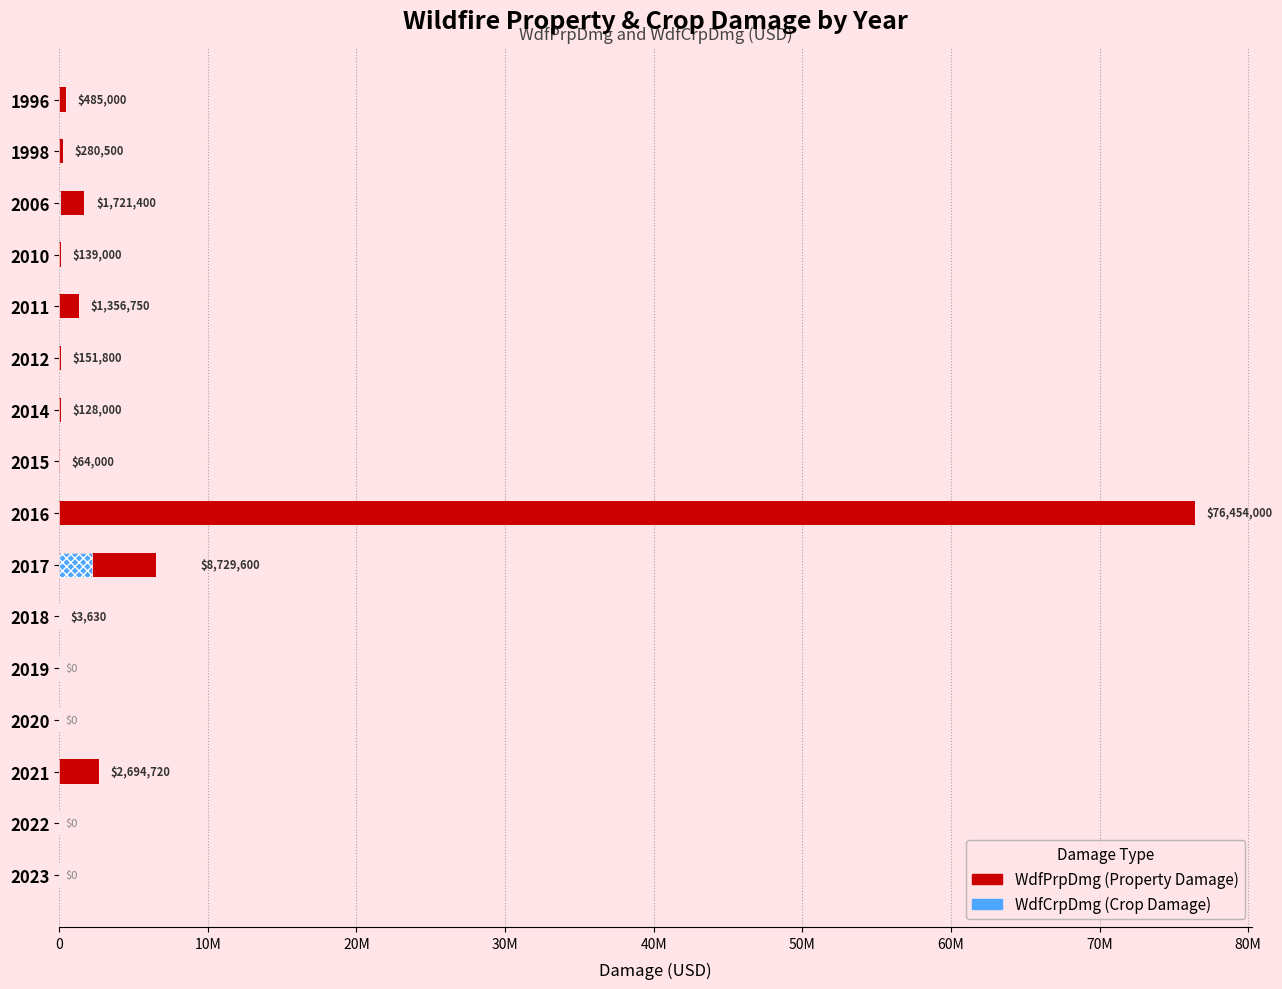

How many bars are there in total?

32